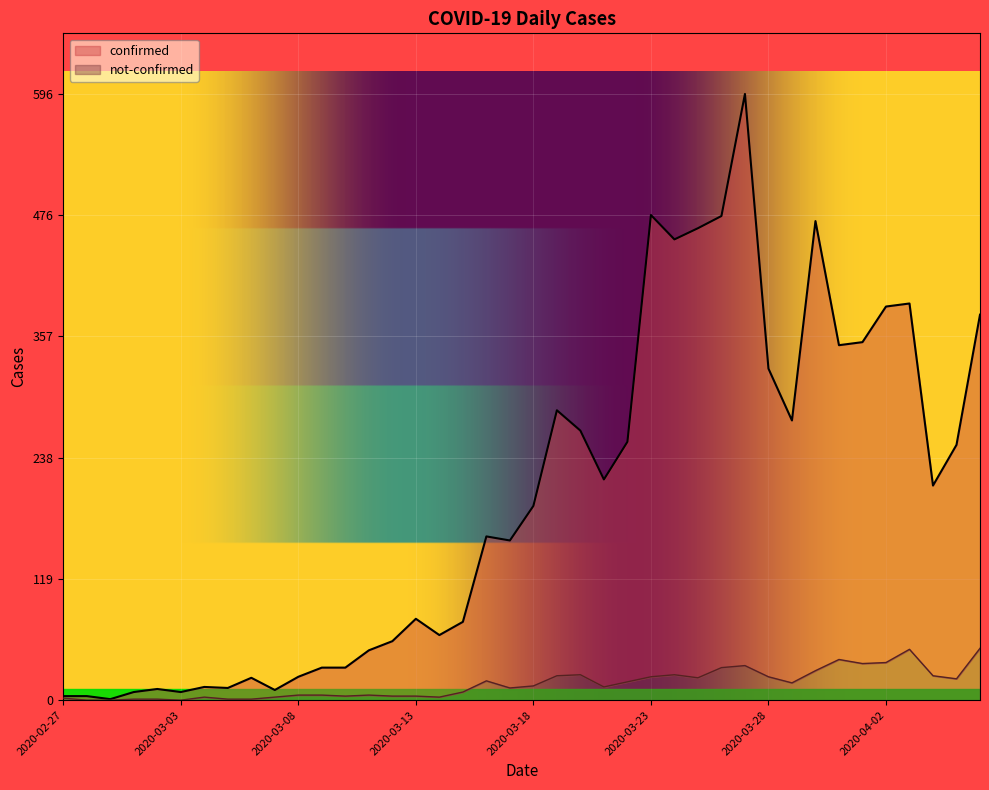

True or false: confirmed and not-confirmed cross at least once.

False